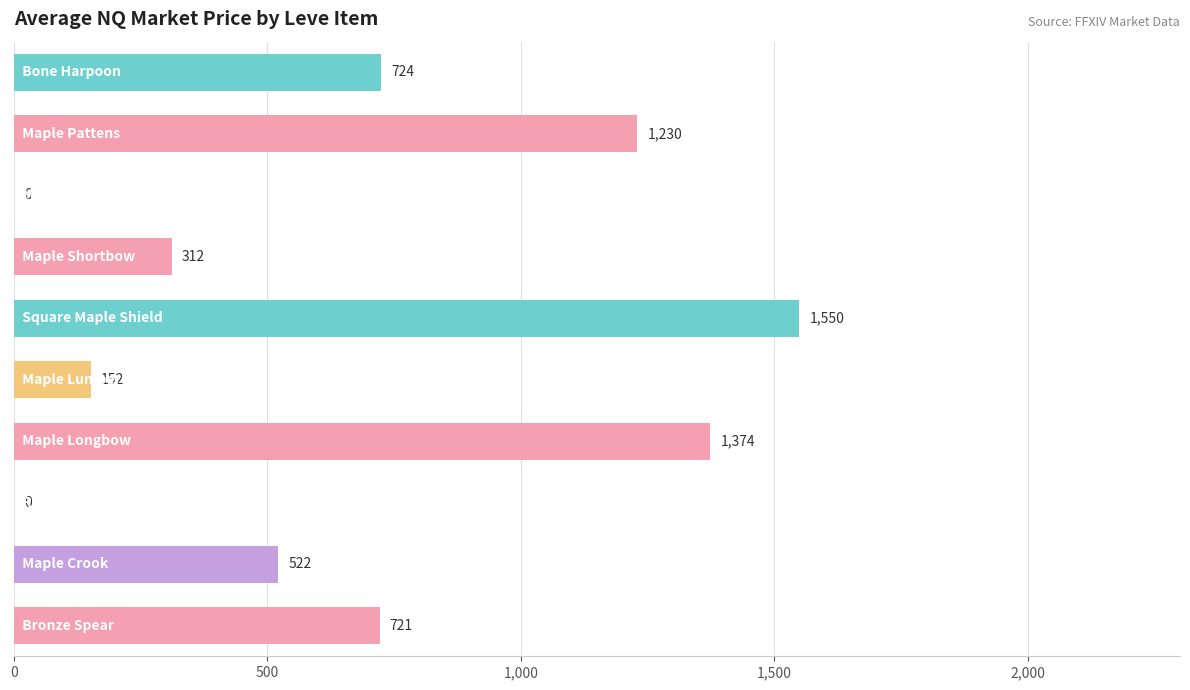

What is the greatest value displayed?

1549.5